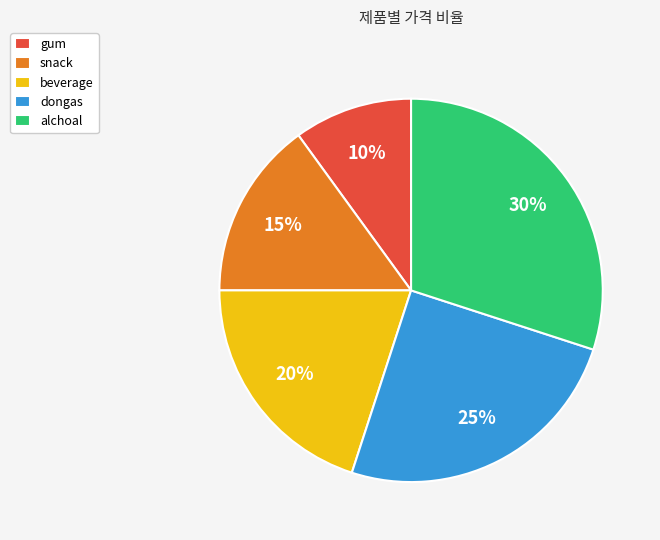

Does gum account for over 50% of the chart?

No